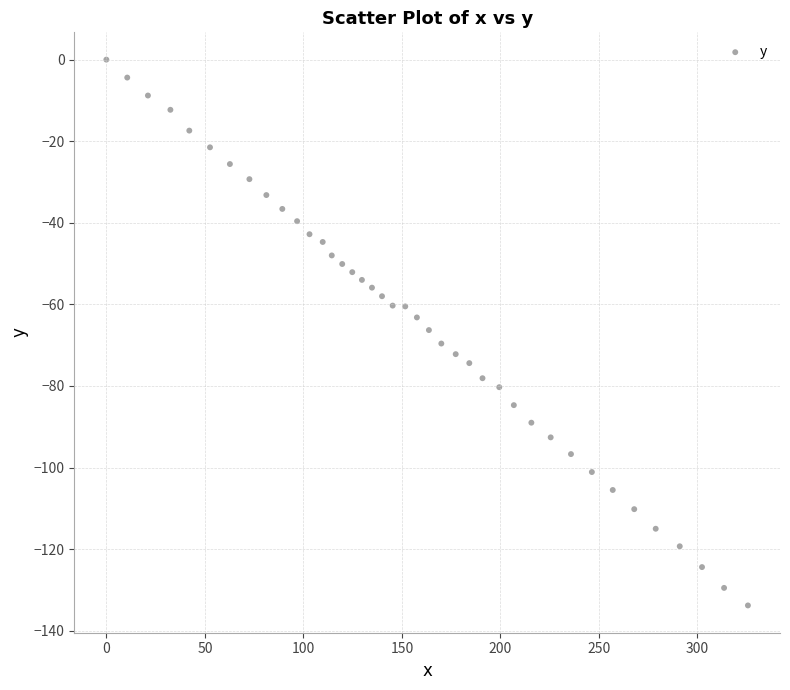

What is the range of Y values (max minus min)?

133.8